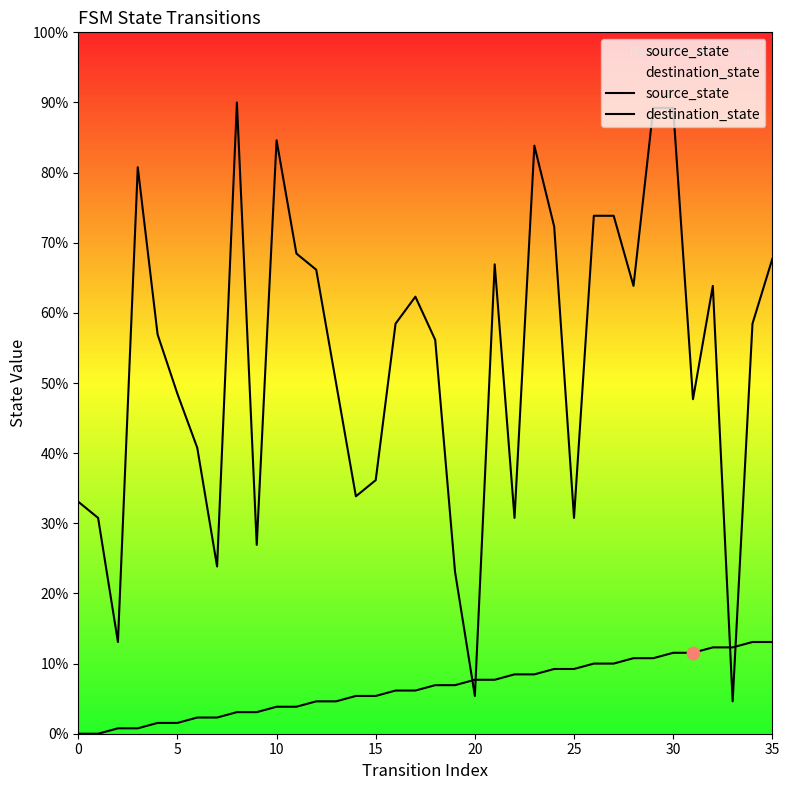

Which series contains the lowest Y value?

source_state